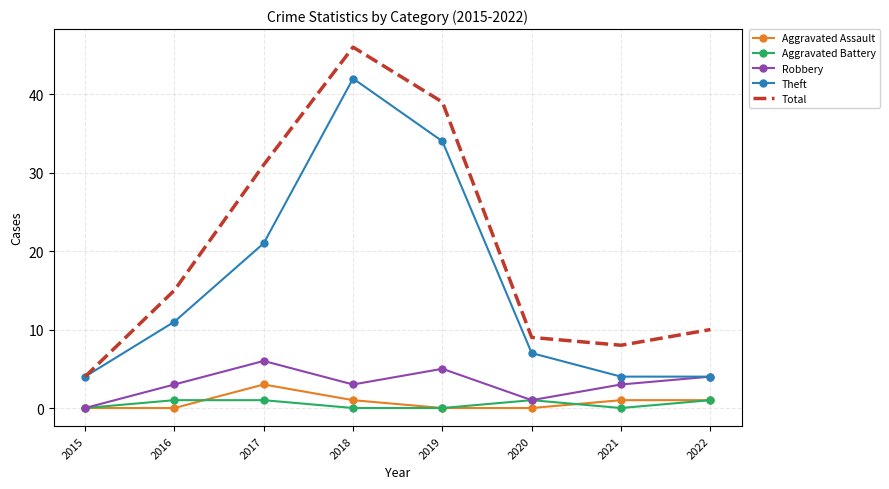

True or false: Theft and Aggravated Assault intersect in this chart.

False